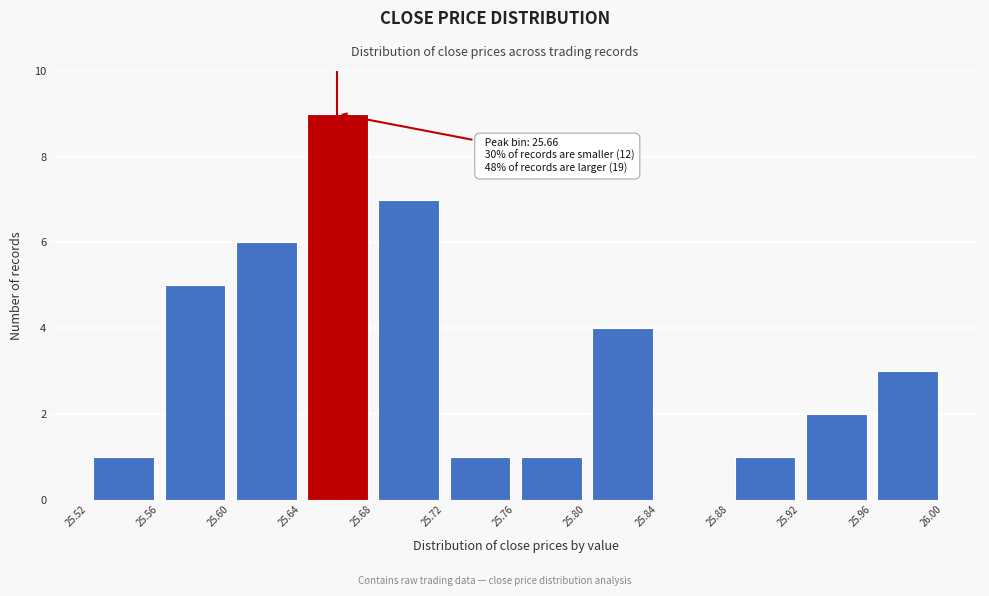

Which range on the x-axis has the tallest bar?

25.64 to 25.68